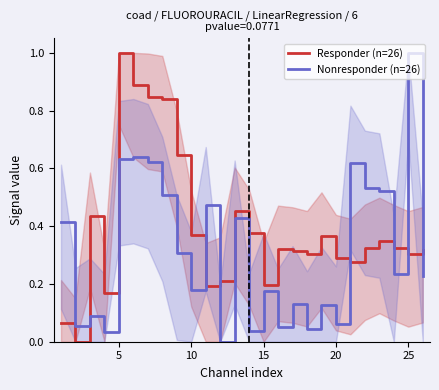

Which series has the widest spread of values?

Responder (n=26)